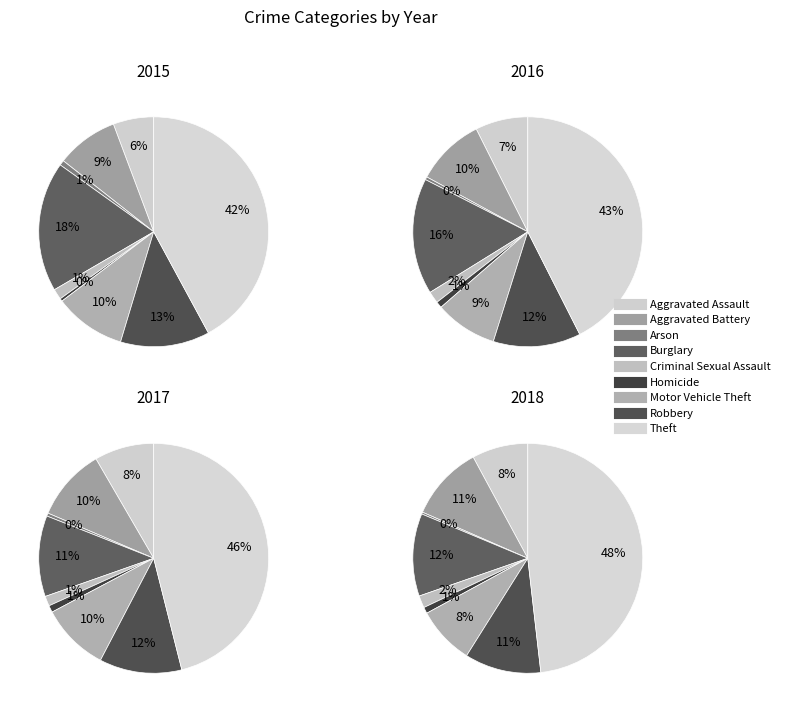

Is there any slice that represents more than half of the pie?

No